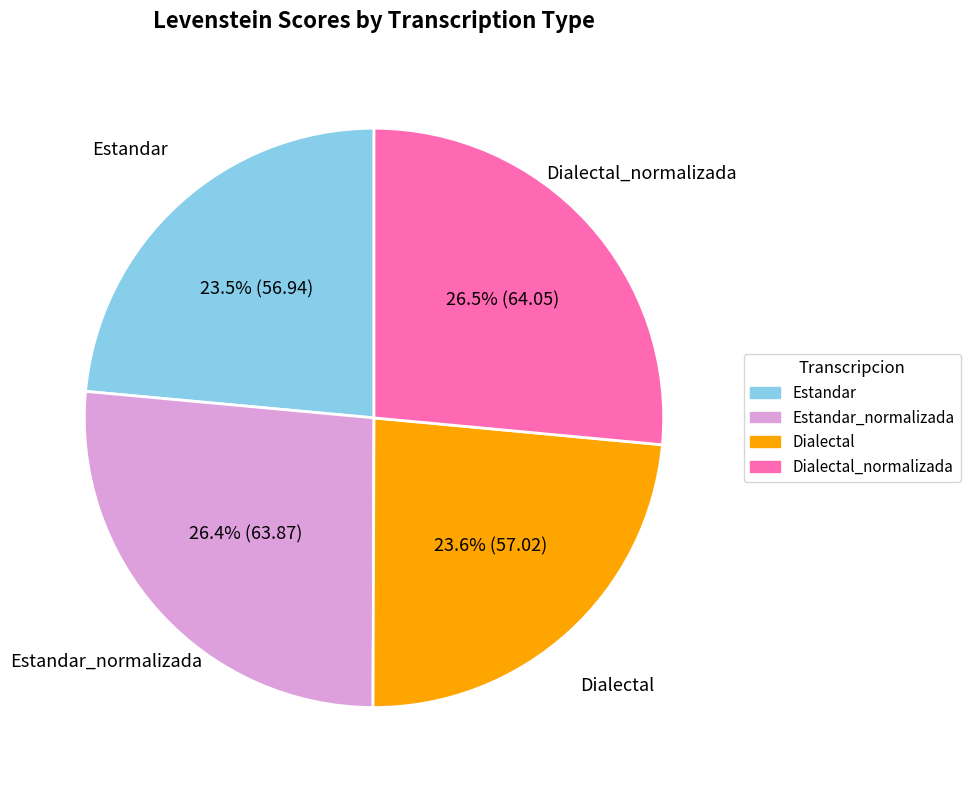

How many segments does this pie chart have?

4